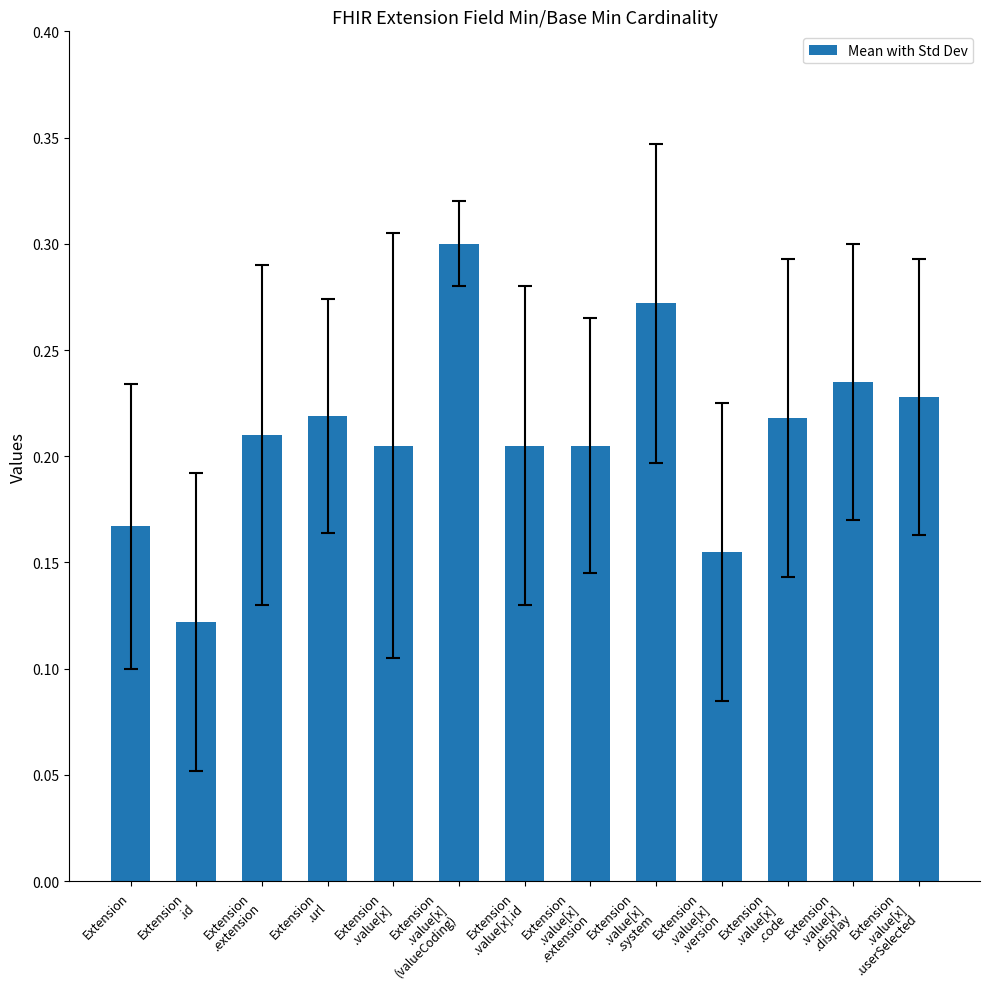

What position from the left is Extension
.id?

2